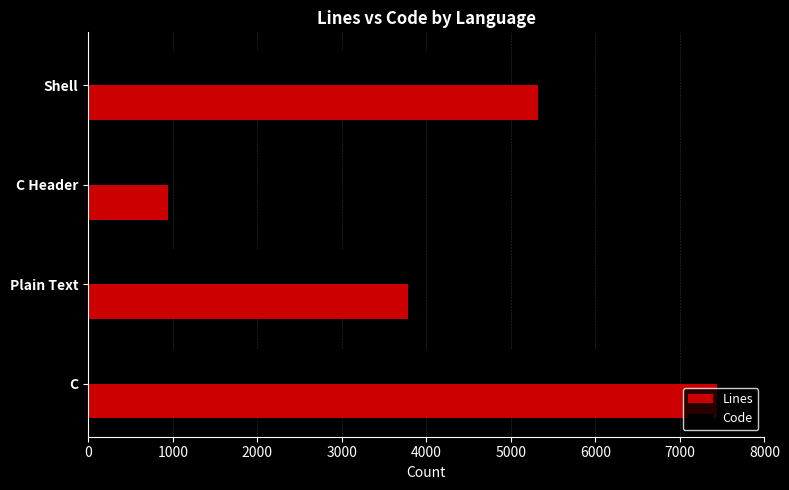

At which label is Code closest to 3414?

Plain Text